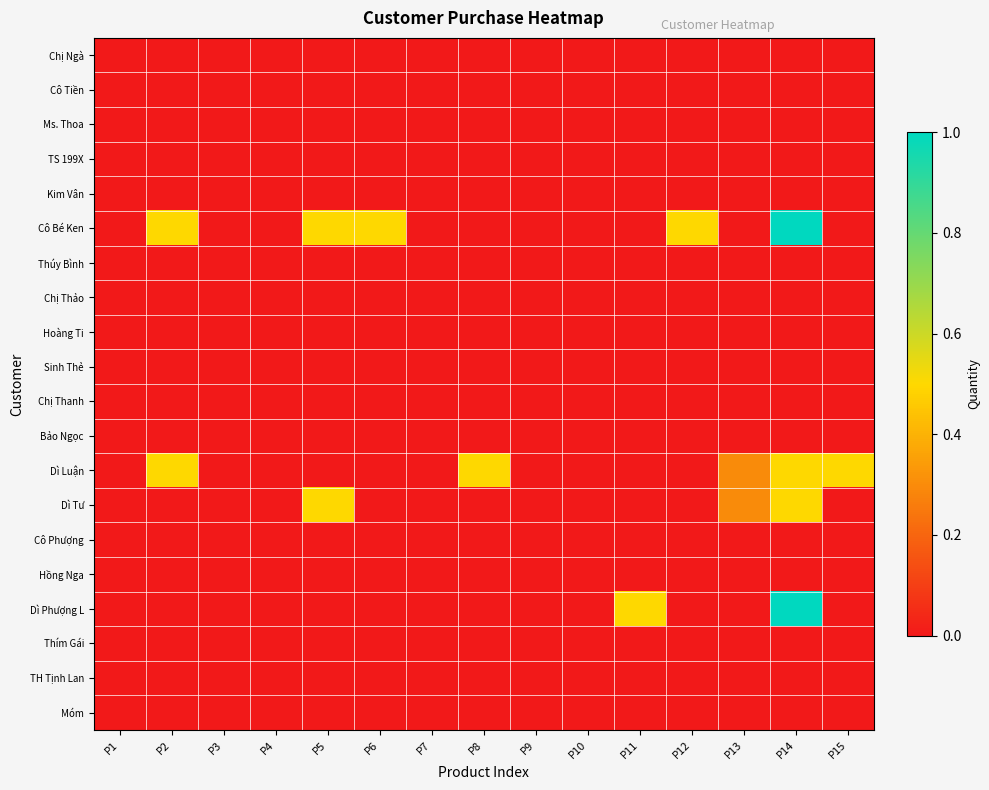

Reading left to right, what are all the values shown in this chart?

Chị Ngà: P1=0.0	P2=0.0	P3=0.0	P4=0.0	P5=0.0	P6=0.0	P7=0.0	P8=0.0	P9=0.0	P10=0.0	P11=0.0	P12=0.0	P13=0.0	P14=0.0	P15=0.0
Cô Tiền: P1=0.0	P2=0.0	P3=0.0	P4=0.0	P5=0.0	P6=0.0	P7=0.0	P8=0.0	P9=0.0	P10=0.0	P11=0.0	P12=0.0	P13=0.0	P14=0.0	P15=0.0
Ms. Thoa: P1=0.0	P2=0.0	P3=0.0	P4=0.0	P5=0.0	P6=0.0	P7=0.0	P8=0.0	P9=0.0	P10=0.0	P11=0.0	P12=0.0	P13=0.0	P14=0.0	P15=0.0
TS 199X: P1=0.0	P2=0.0	P3=0.0	P4=0.0	P5=0.0	P6=0.0	P7=0.0	P8=0.0	P9=0.0	P10=0.0	P11=0.0	P12=0.0	P13=0.0	P14=0.0	P15=0.0
Kim Vân: P1=0.0	P2=0.0	P3=0.0	P4=0.0	P5=0.0	P6=0.0	P7=0.0	P8=0.0	P9=0.0	P10=0.0	P11=0.0	P12=0.0	P13=0.0	P14=0.0	P15=0.0
Cô Bé Ken: P1=0.0	P2=0.5	P3=0.0	P4=0.0	P5=0.5	P6=0.5	P7=0.0	P8=0.0	P9=0.0	P10=0.0	P11=0.0	P12=0.5	P13=0.0	P14=1.0	P15=0.0
Thúy Bình: P1=0.0	P2=0.0	P3=0.0	P4=0.0	P5=0.0	P6=0.0	P7=0.0	P8=0.0	P9=0.0	P10=0.0	P11=0.0	P12=0.0	P13=0.0	P14=0.0	P15=0.0
Chị Thảo: P1=0.0	P2=0.0	P3=0.0	P4=0.0	P5=0.0	P6=0.0	P7=0.0	P8=0.0	P9=0.0	P10=0.0	P11=0.0	P12=0.0	P13=0.0	P14=0.0	P15=0.0
Hoàng Ti: P1=0.0	P2=0.0	P3=0.0	P4=0.0	P5=0.0	P6=0.0	P7=0.0	P8=0.0	P9=0.0	P10=0.0	P11=0.0	P12=0.0	P13=0.0	P14=0.0	P15=0.0
Sinh Thẻ: P1=0.0	P2=0.0	P3=0.0	P4=0.0	P5=0.0	P6=0.0	P7=0.0	P8=0.0	P9=0.0	P10=0.0	P11=0.0	P12=0.0	P13=0.0	P14=0.0	P15=0.0
Chị Thanh: P1=0.0	P2=0.0	P3=0.0	P4=0.0	P5=0.0	P6=0.0	P7=0.0	P8=0.0	P9=0.0	P10=0.0	P11=0.0	P12=0.0	P13=0.0	P14=0.0	P15=0.0
Bảo Ngọc: P1=0.0	P2=0.0	P3=0.0	P4=0.0	P5=0.0	P6=0.0	P7=0.0	P8=0.0	P9=0.0	P10=0.0	P11=0.0	P12=0.0	P13=0.0	P14=0.0	P15=0.0
Dì Luận: P1=0.0	P2=0.5	P3=0.0	P4=0.0	P5=0.0	P6=0.0	P7=0.0	P8=0.5	P9=0.0	P10=0.0	P11=0.0	P12=0.0	P13=0.3	P14=0.5	P15=0.5
Dì Tư: P1=0.0	P2=0.0	P3=0.0	P4=0.0	P5=0.5	P6=0.0	P7=0.0	P8=0.0	P9=0.0	P10=0.0	P11=0.0	P12=0.0	P13=0.3	P14=0.5	P15=0.0
Cô Phượng: P1=0.0	P2=0.0	P3=0.0	P4=0.0	P5=0.0	P6=0.0	P7=0.0	P8=0.0	P9=0.0	P10=0.0	P11=0.0	P12=0.0	P13=0.0	P14=0.0	P15=0.0
Hồng Nga: P1=0.0	P2=0.0	P3=0.0	P4=0.0	P5=0.0	P6=0.0	P7=0.0	P8=0.0	P9=0.0	P10=0.0	P11=0.0	P12=0.0	P13=0.0	P14=0.0	P15=0.0
Dì Phượng L: P1=0.0	P2=0.0	P3=0.0	P4=0.0	P5=0.0	P6=0.0	P7=0.0	P8=0.0	P9=0.0	P10=0.0	P11=0.5	P12=0.0	P13=0.0	P14=1.0	P15=0.0
Thím Gái: P1=0.0	P2=0.0	P3=0.0	P4=0.0	P5=0.0	P6=0.0	P7=0.0	P8=0.0	P9=0.0	P10=0.0	P11=0.0	P12=0.0	P13=0.0	P14=0.0	P15=0.0
TH Tịnh Lan: P1=0.0	P2=0.0	P3=0.0	P4=0.0	P5=0.0	P6=0.0	P7=0.0	P8=0.0	P9=0.0	P10=0.0	P11=0.0	P12=0.0	P13=0.0	P14=0.0	P15=0.0
Móm: P1=0.0	P2=0.0	P3=0.0	P4=0.0	P5=0.0	P6=0.0	P7=0.0	P8=0.0	P9=0.0	P10=0.0	P11=0.0	P12=0.0	P13=0.0	P14=0.0	P15=0.0